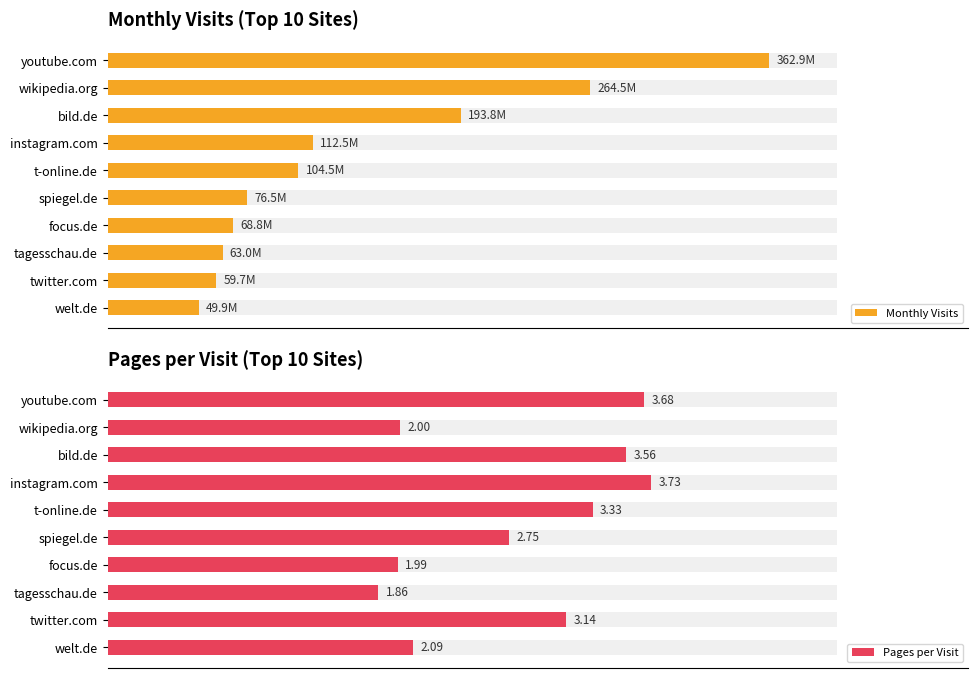

True or false: Monthly Visits has a value of 49919071.0 at welt.de.

True